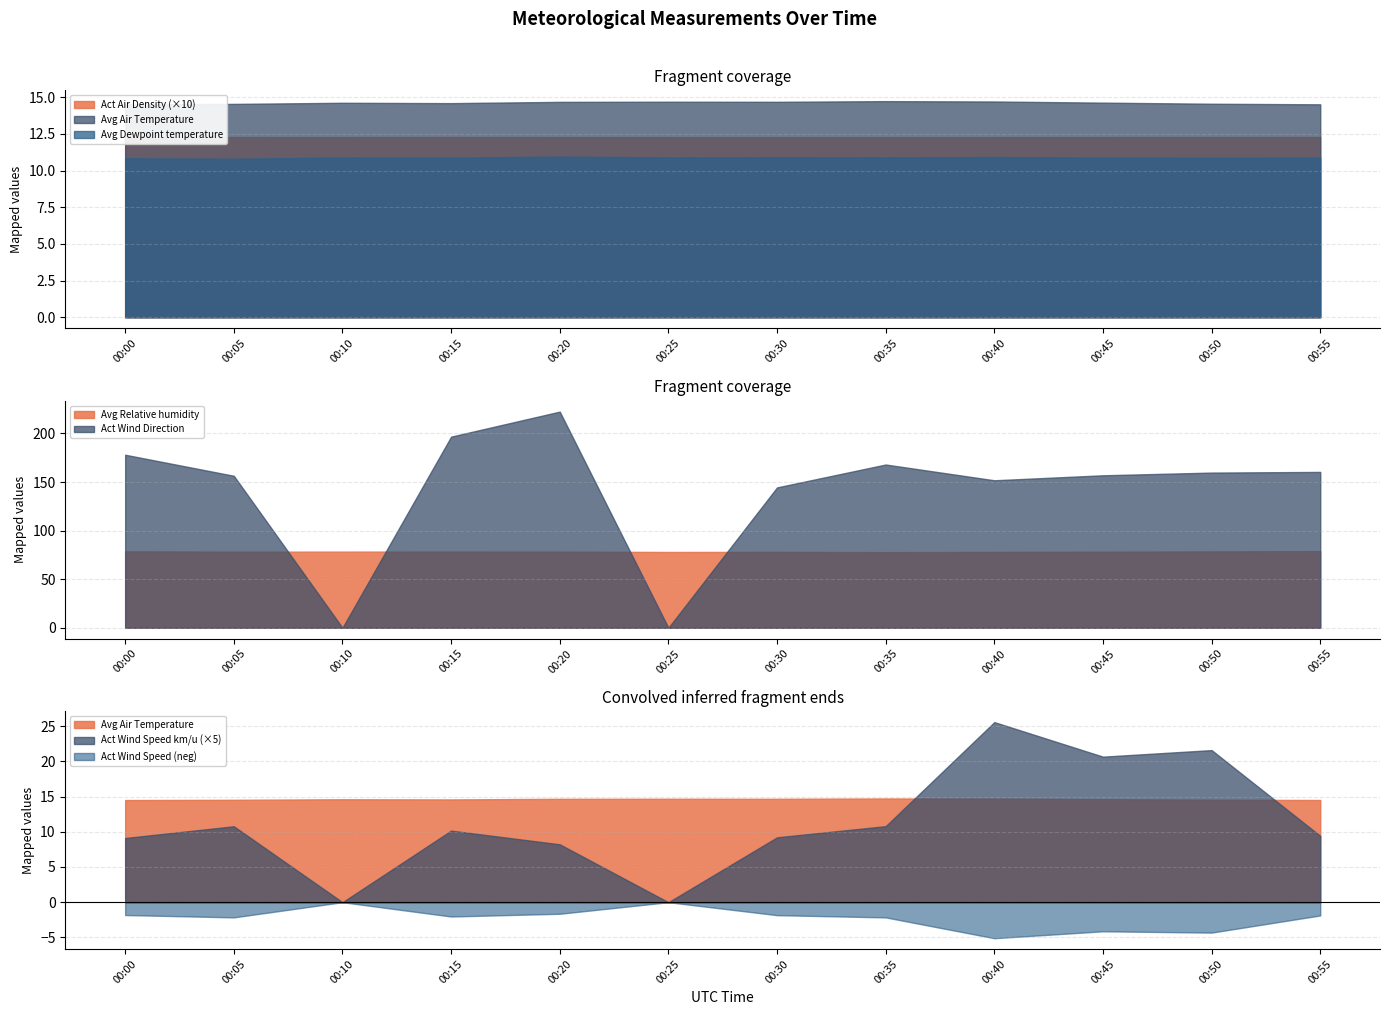

What is the difference between the Avg Relative humidity values at 00:45 and 00:55?

0.6